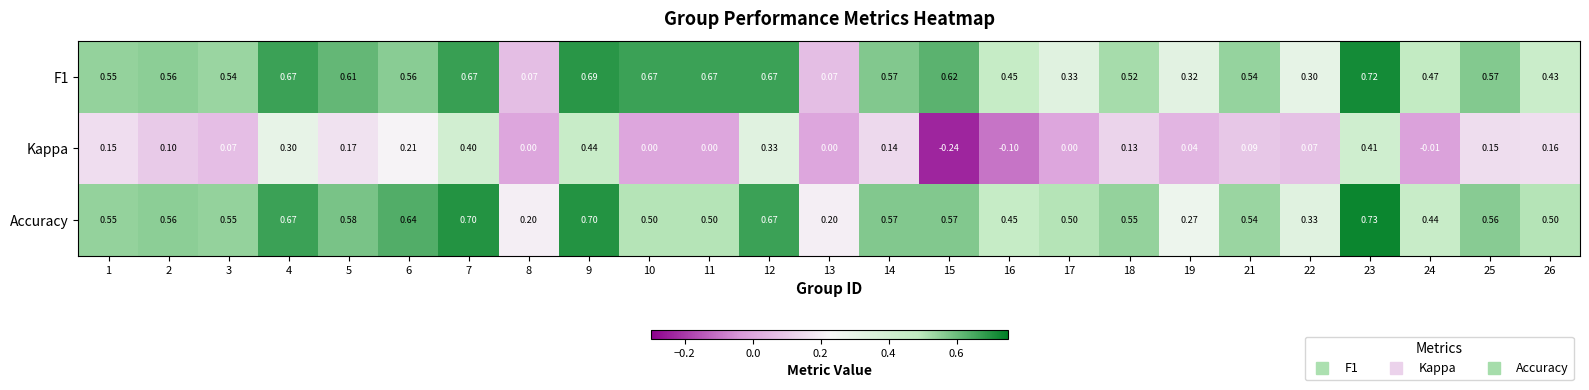

Which series has the largest range (max minus min)?

Kappa